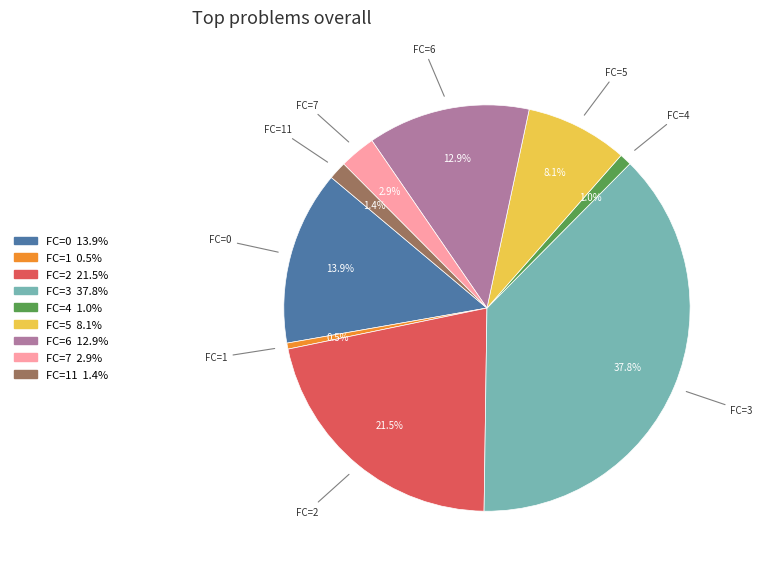

How many segments does this pie chart have?

9